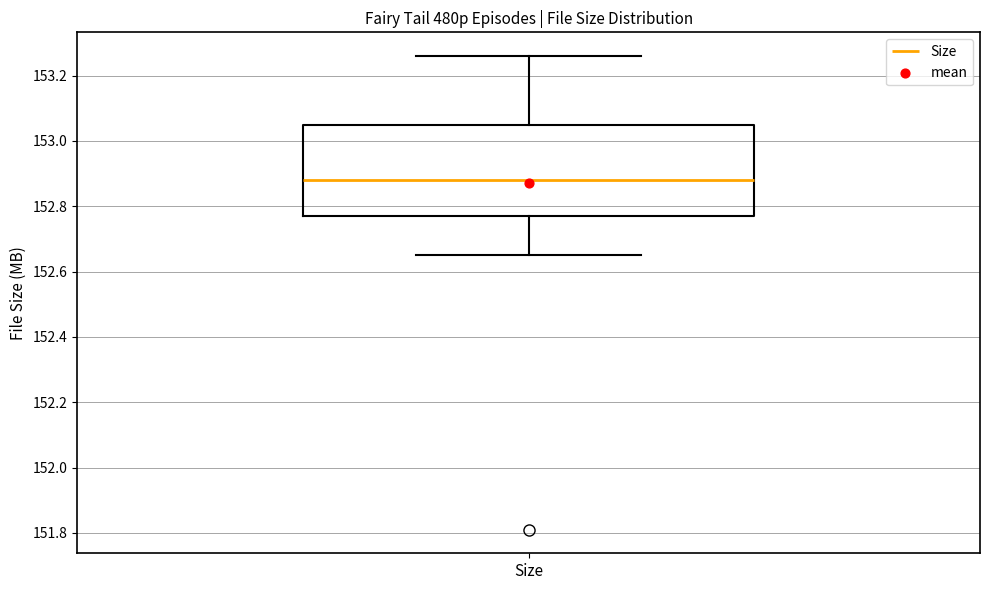

Where does the median line of the box for Size sit on the y-axis? The values are not printed on the chart, so give them approximately, as read against the axis.

152.88